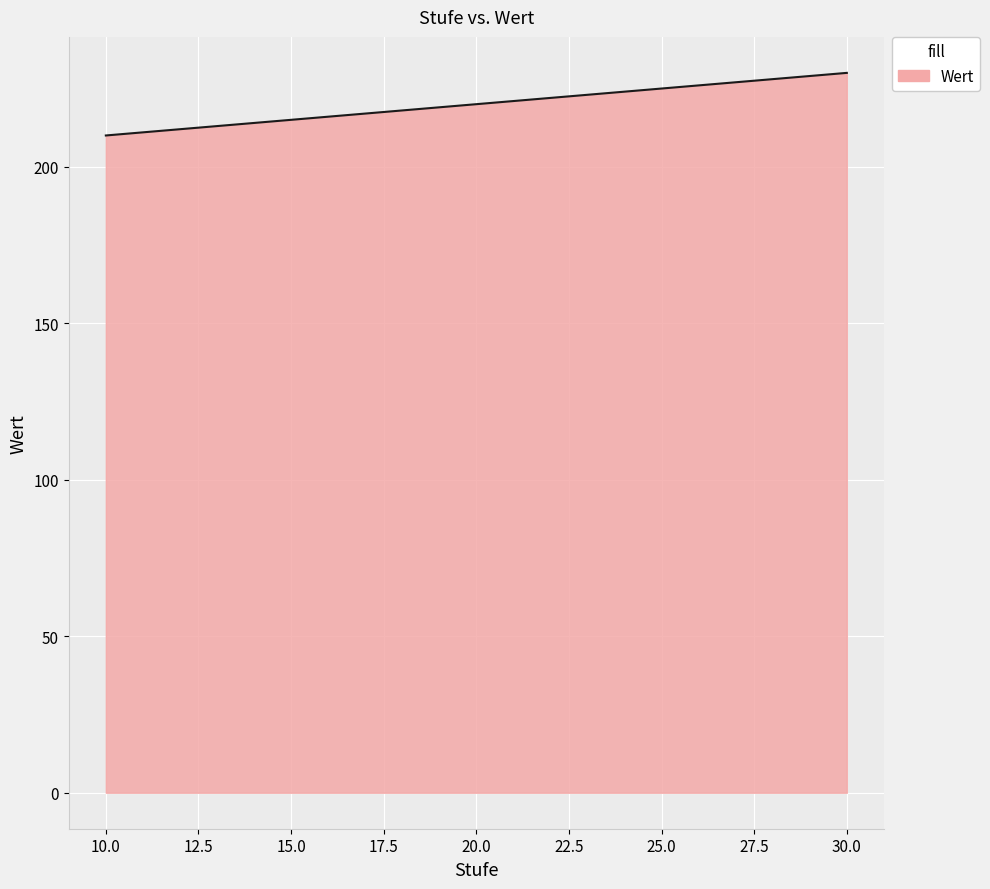

Is it true that the value at 10.0 is 210?

True